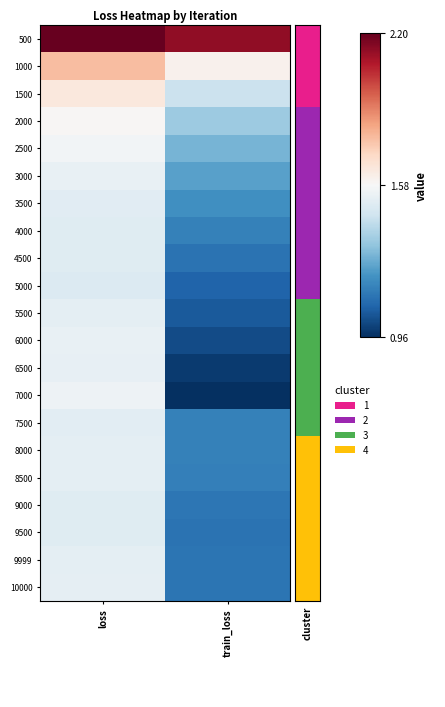

At which category is the sum across all series the highest?

loss